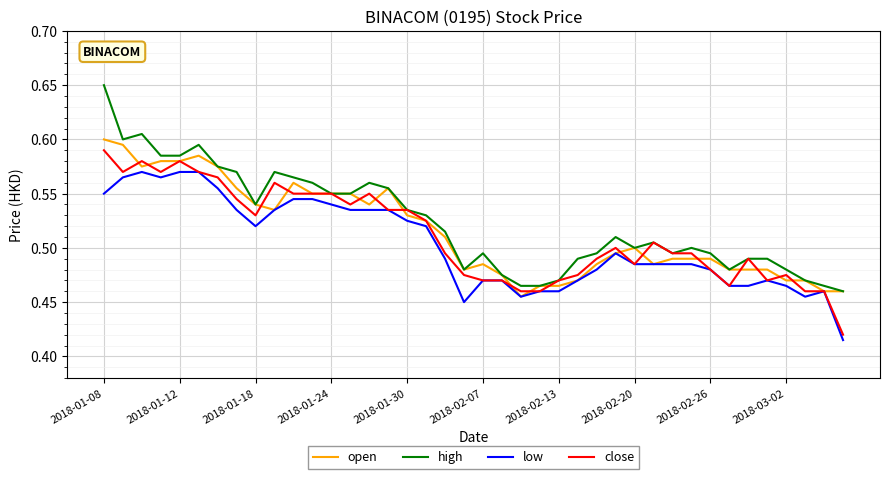

True or false: high and open cross at least once.

False